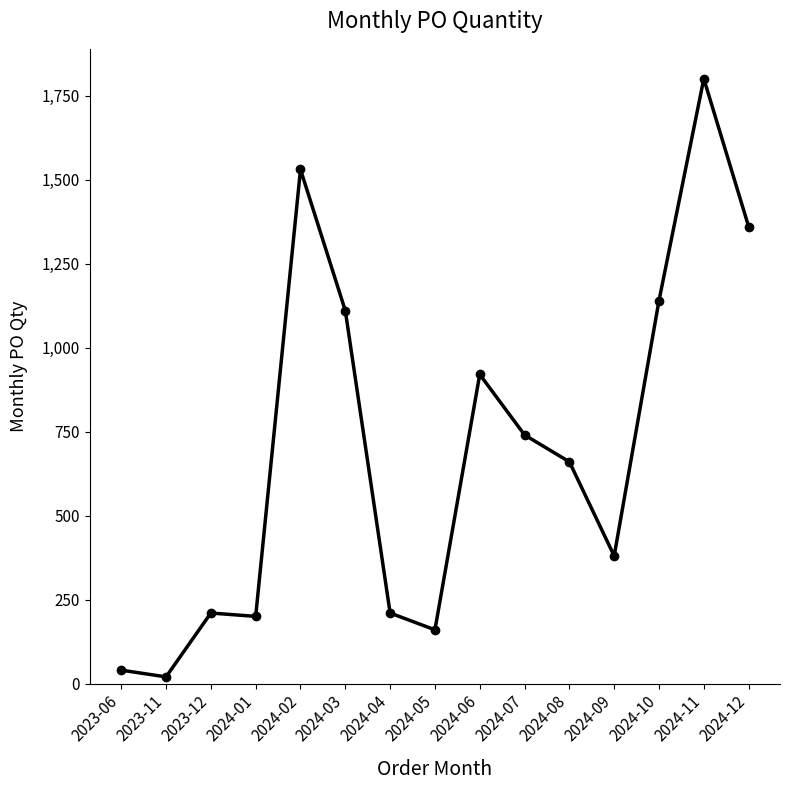

What is the average value?

699